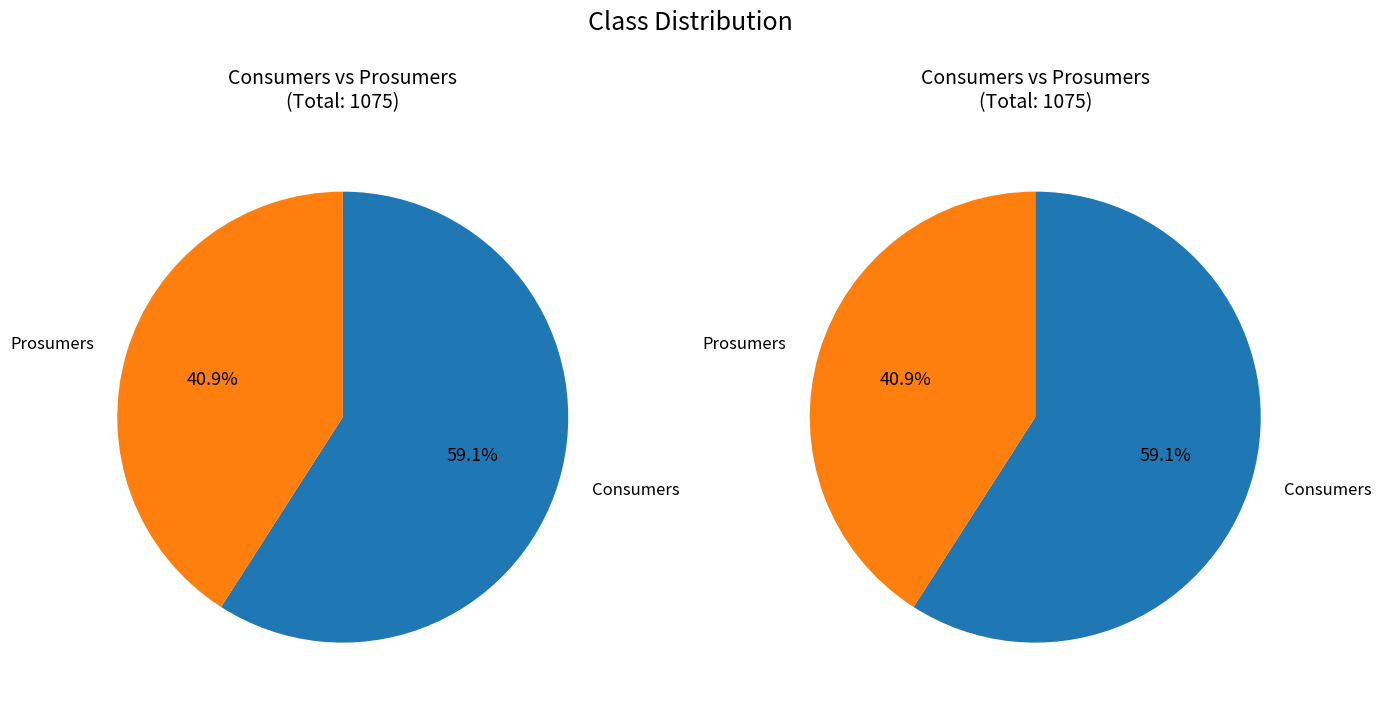

What is the smallest slice in the pie chart?

Prosumers